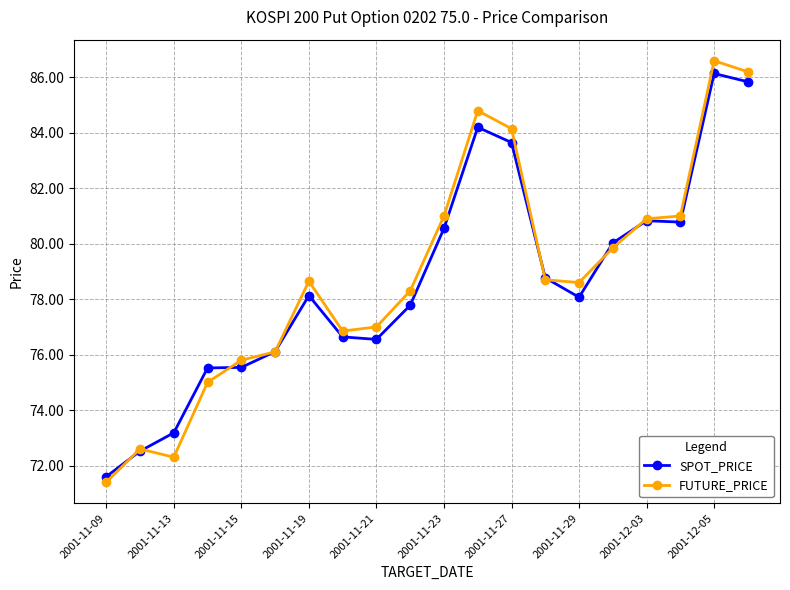

Does the chart have visible grid lines?

Yes